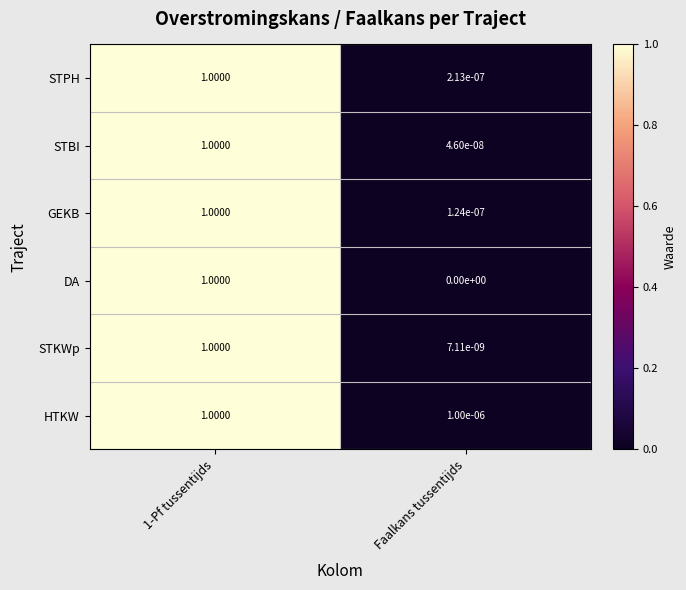

Is the value of STKWp at Faalkans tussentijds greater than the value of STBI at 1-Pf tussentijds?

No